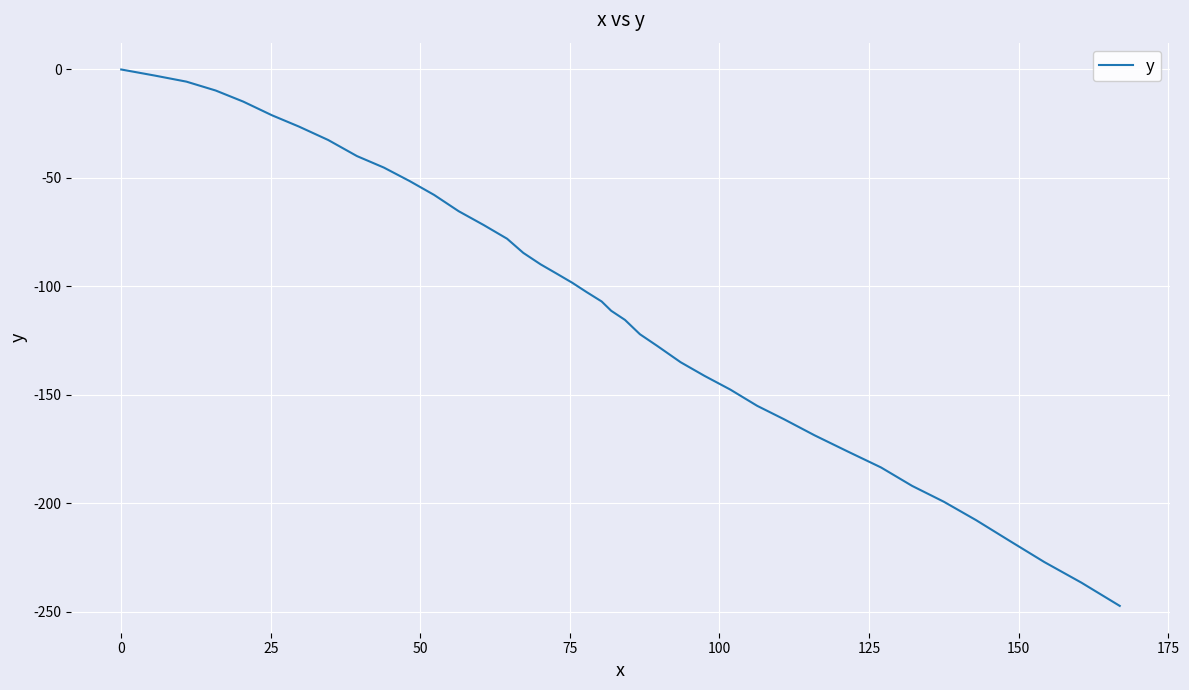

What is the difference between the maximum and minimum values?

247.2